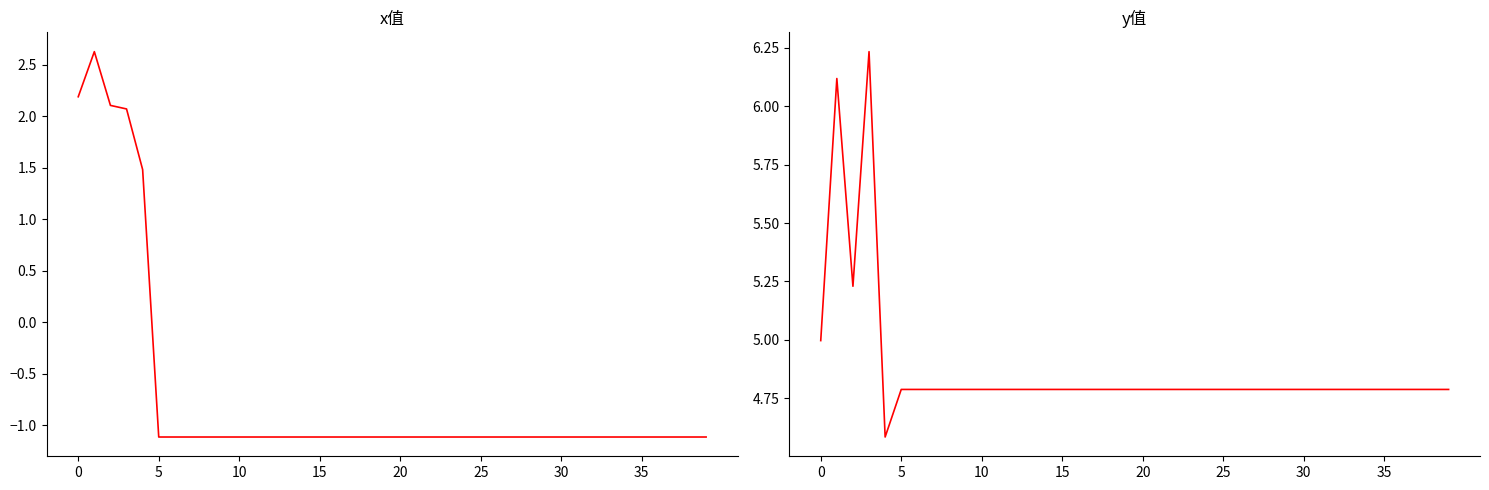

What is the sum of the y值 values at 11 and 25?

9.6